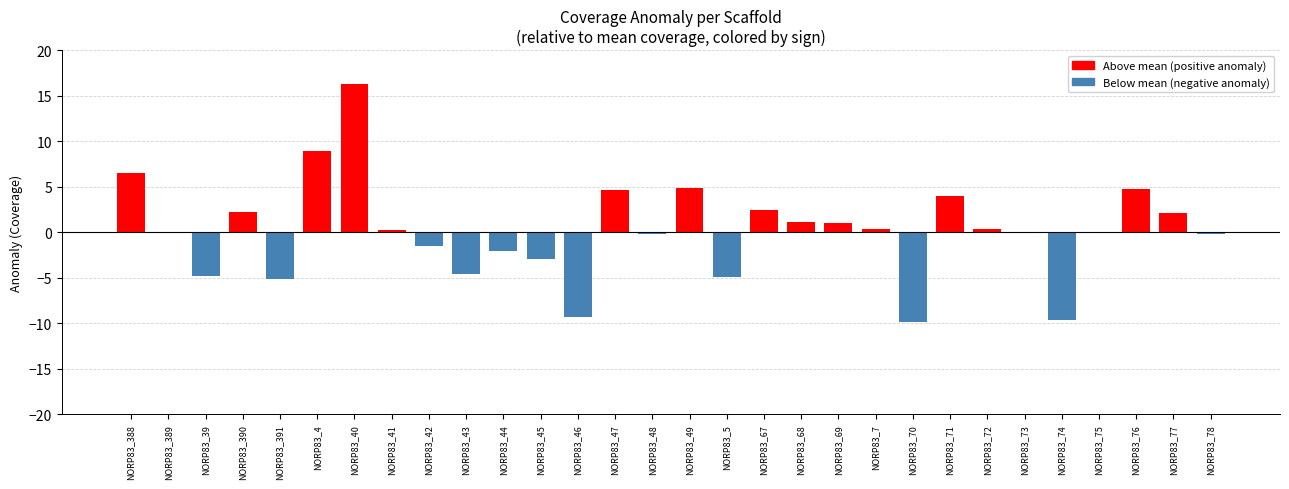

At which category does the chart reach its peak across all series?

NORP83_40